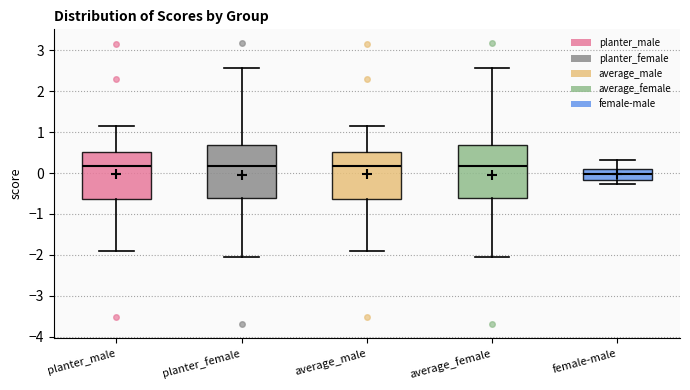

Where is the lower edge of the box for planter_male on the y-axis? The values are not printed on the chart, so give them approximately, as read against the axis.

-0.6